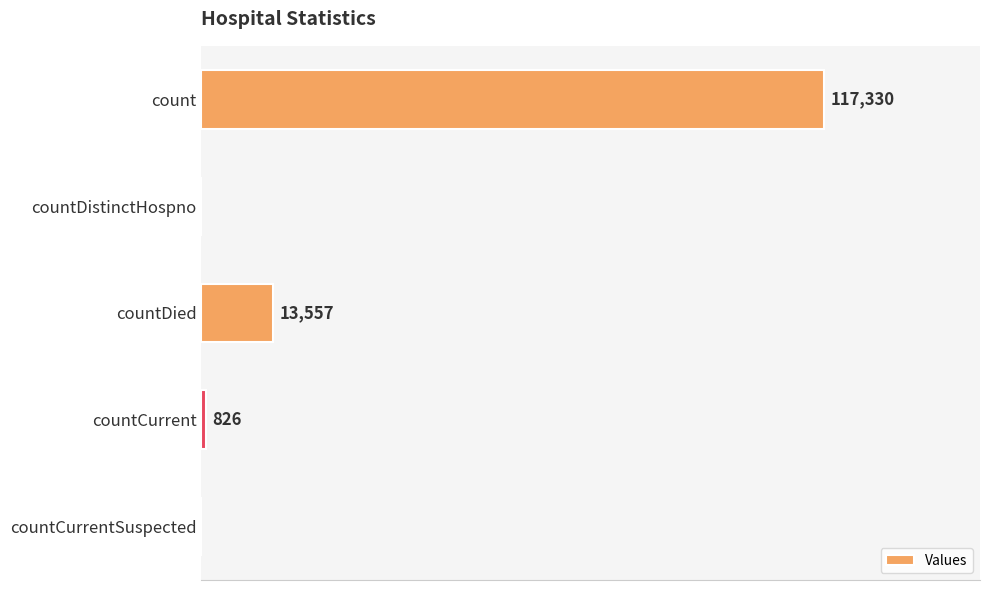

Which has a higher value, countCurrentSuspected or countCurrent?

countCurrent